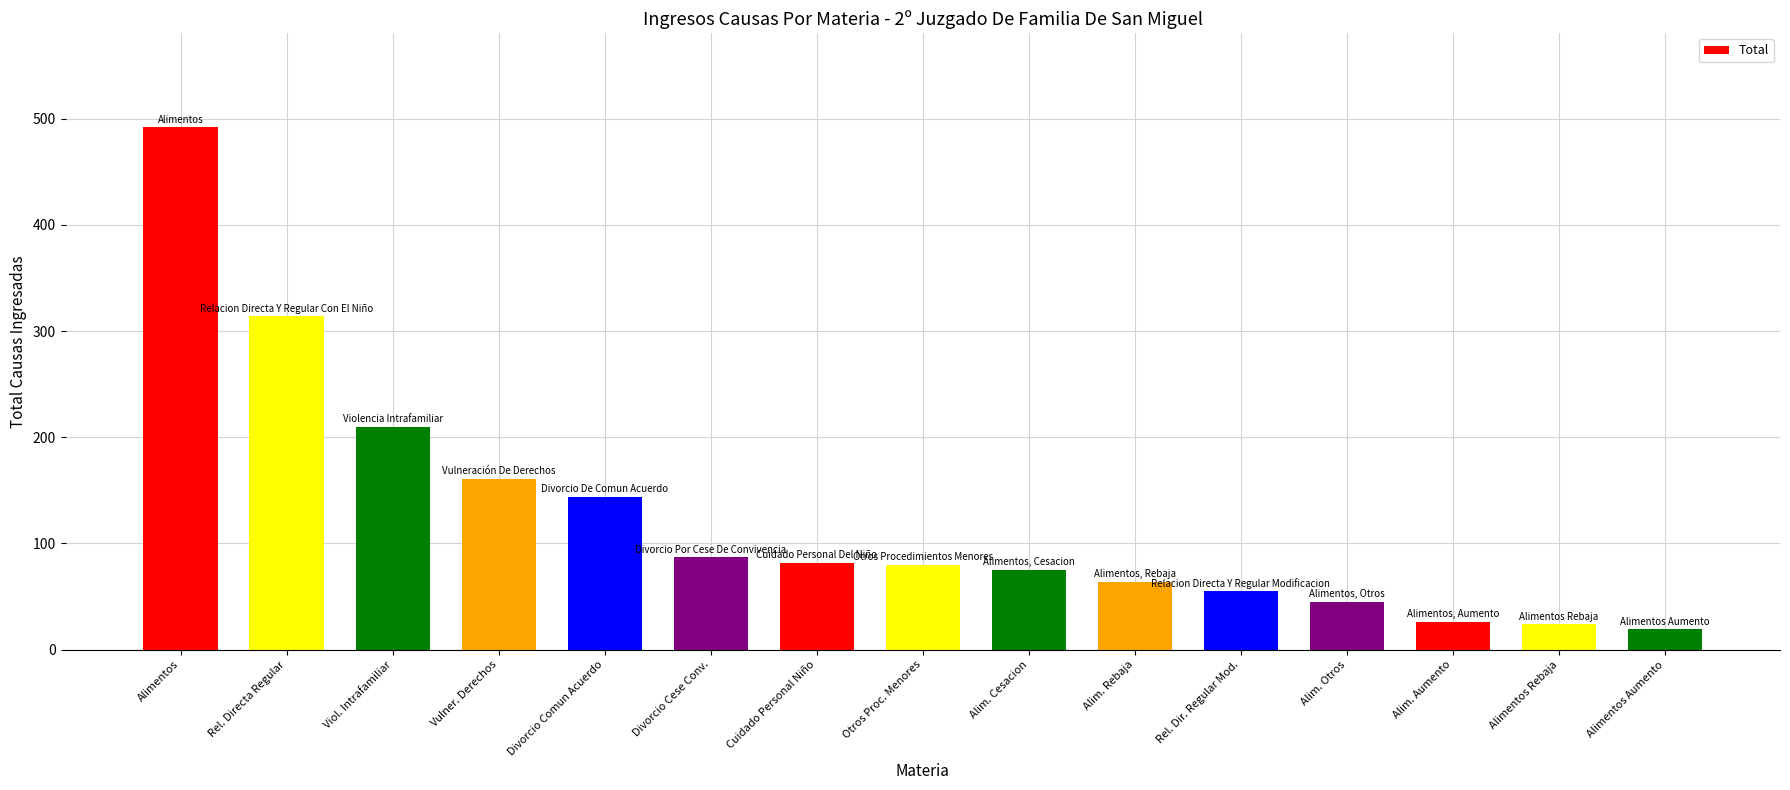

What is the ratio of the value at Divorcio Cese Conv. to the value at Alim. Aumento?

3.3